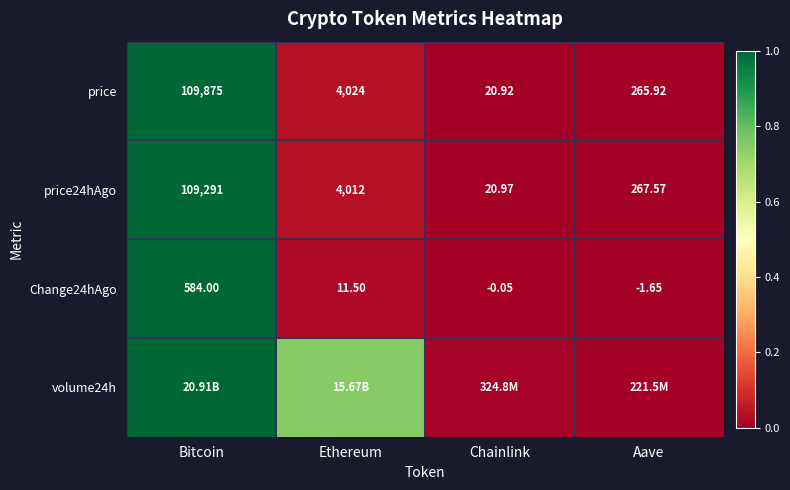

Is the value of price24hAgo at Aave greater than the value of Change24hAgo at Ethereum?

Yes